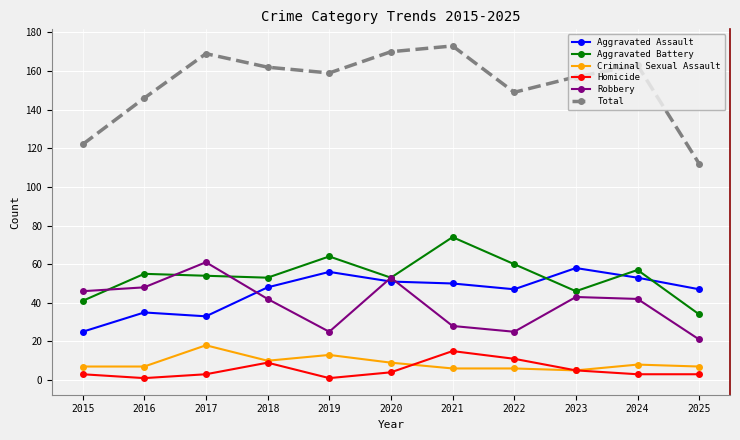

The Homicide series shows 3 at 2017. True or false?

True